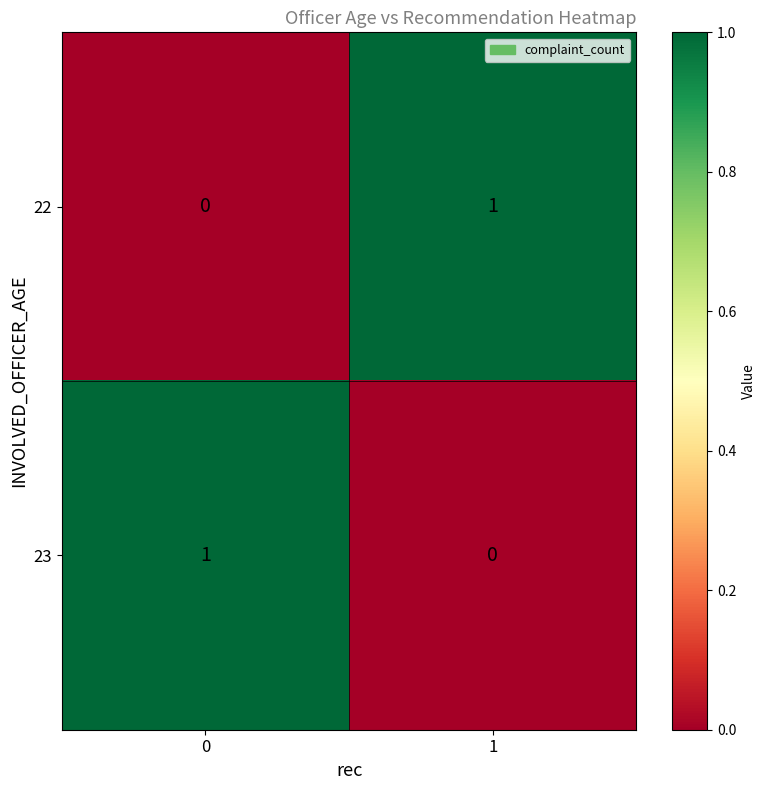

Reading right to left, extract all data points from this chart.

22: 1	0
23: 0	1